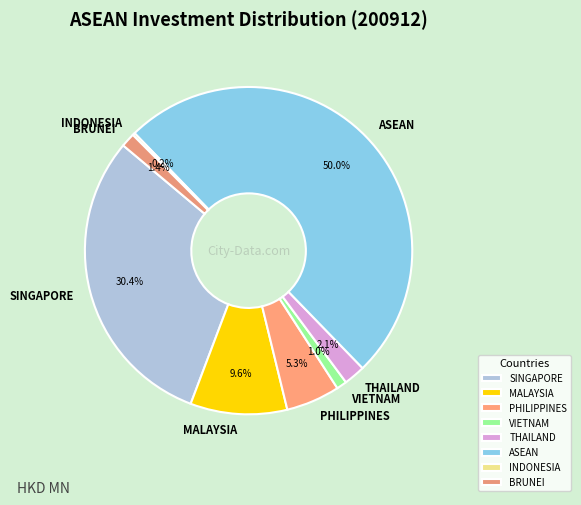

Which has a higher value, VIETNAM or SINGAPORE?

SINGAPORE